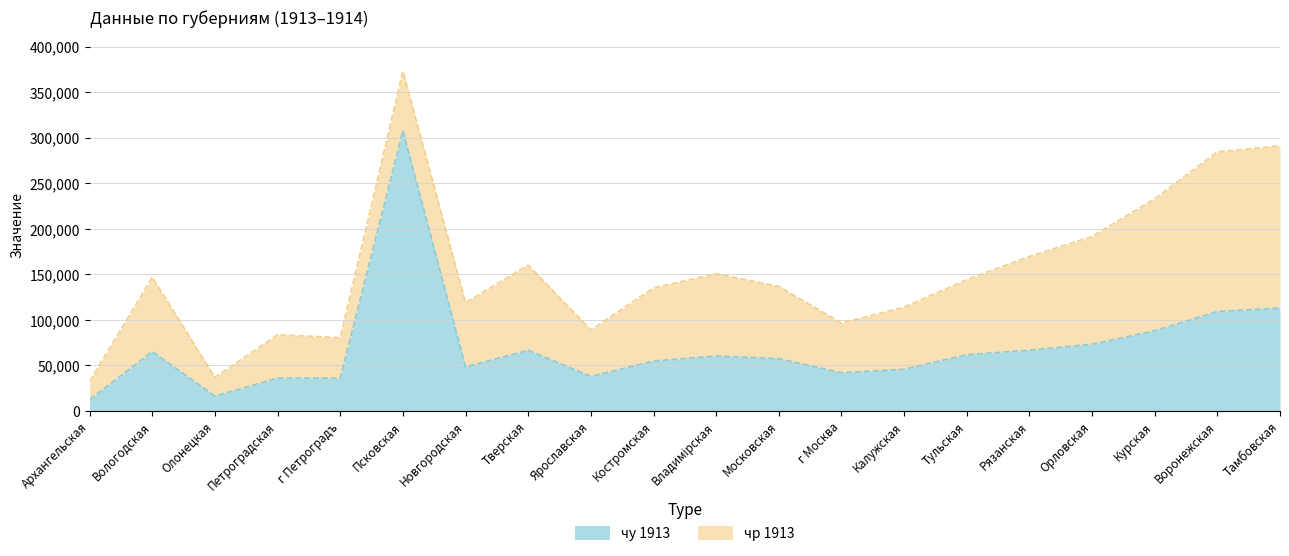

What is the smallest value displayed?

12592